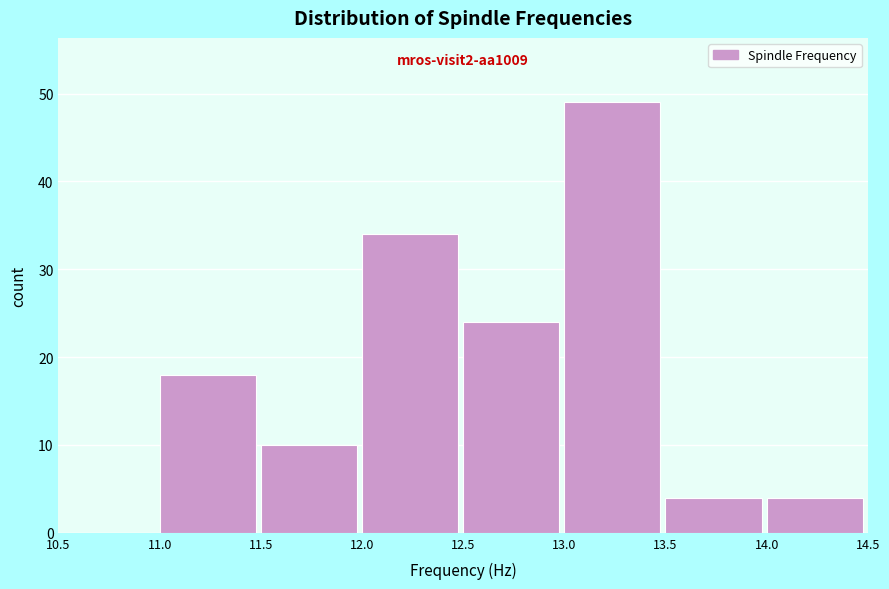

Which range on the x-axis has the tallest bar?

13.0 to 13.5